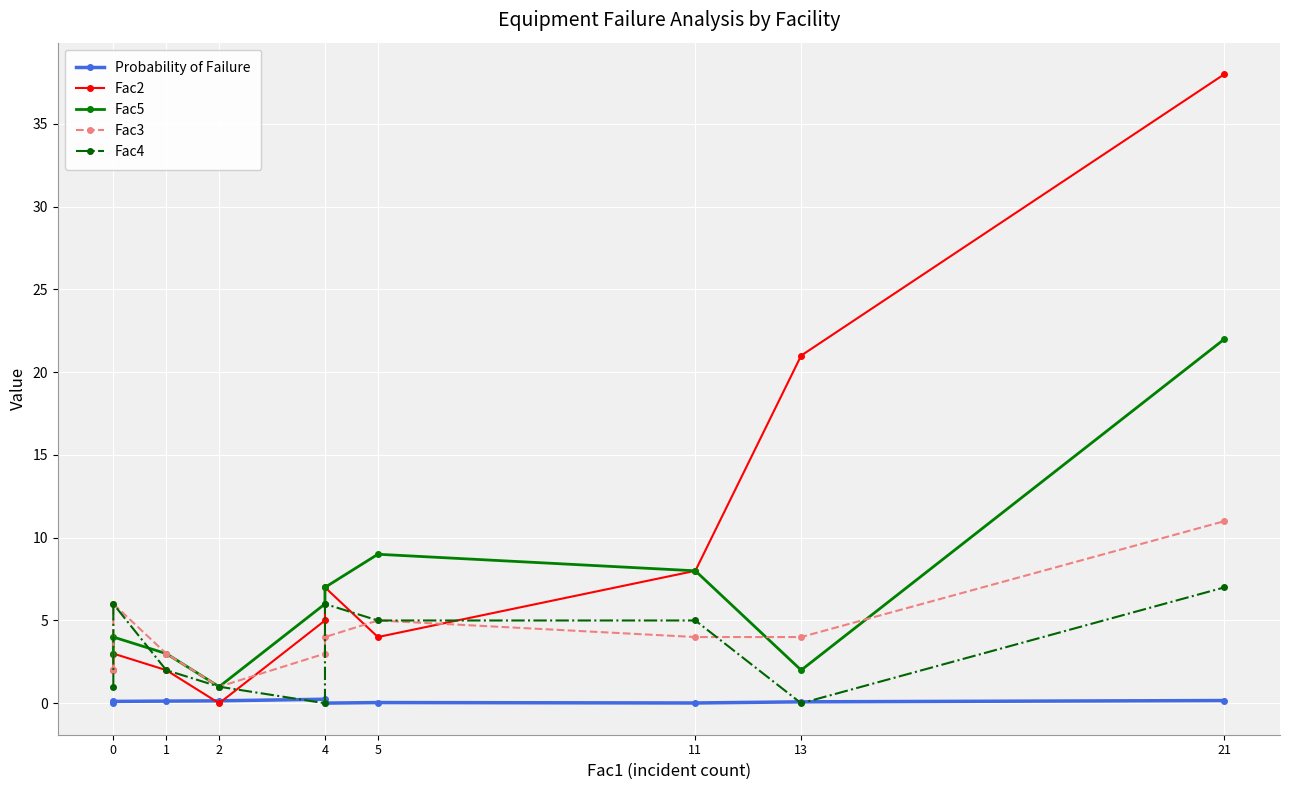

How many times do Probability of Failure and Fac2 cross each other?

2